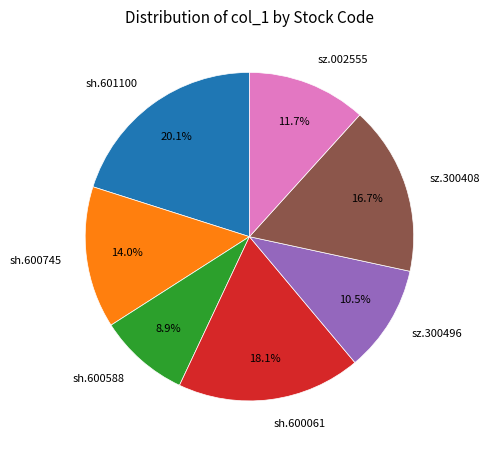

To the nearest percent, what percentage of the pie is sh.600061?

18%